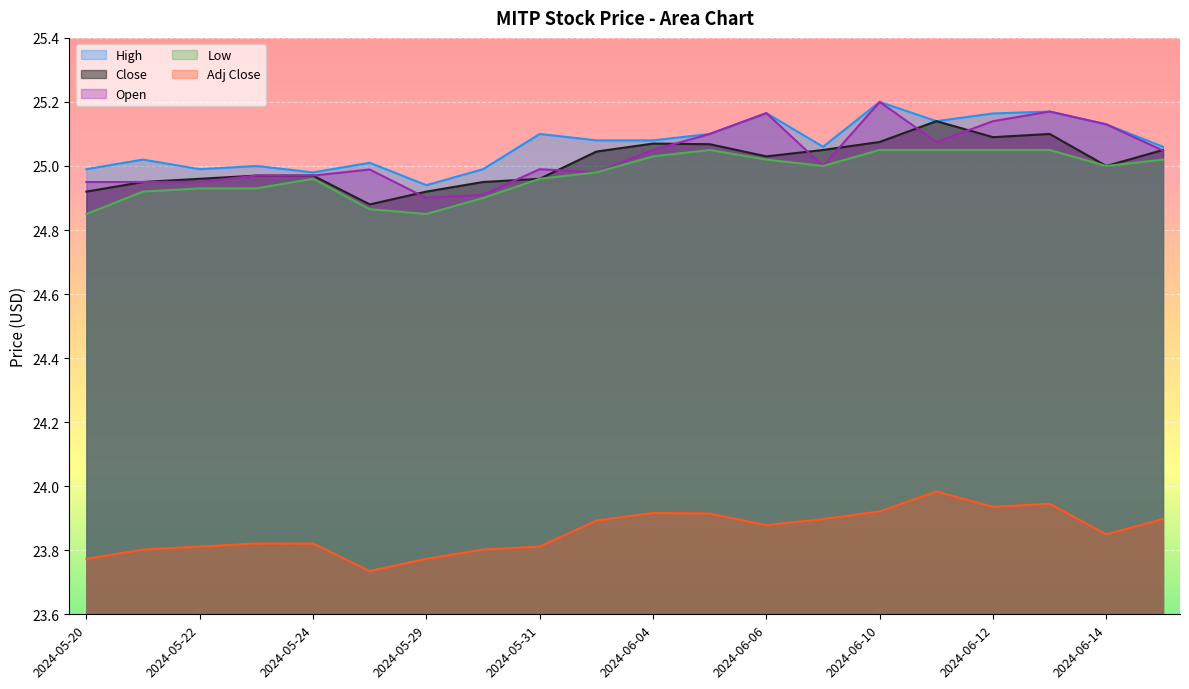

Where is the first local maximum for High?

2024-05-21